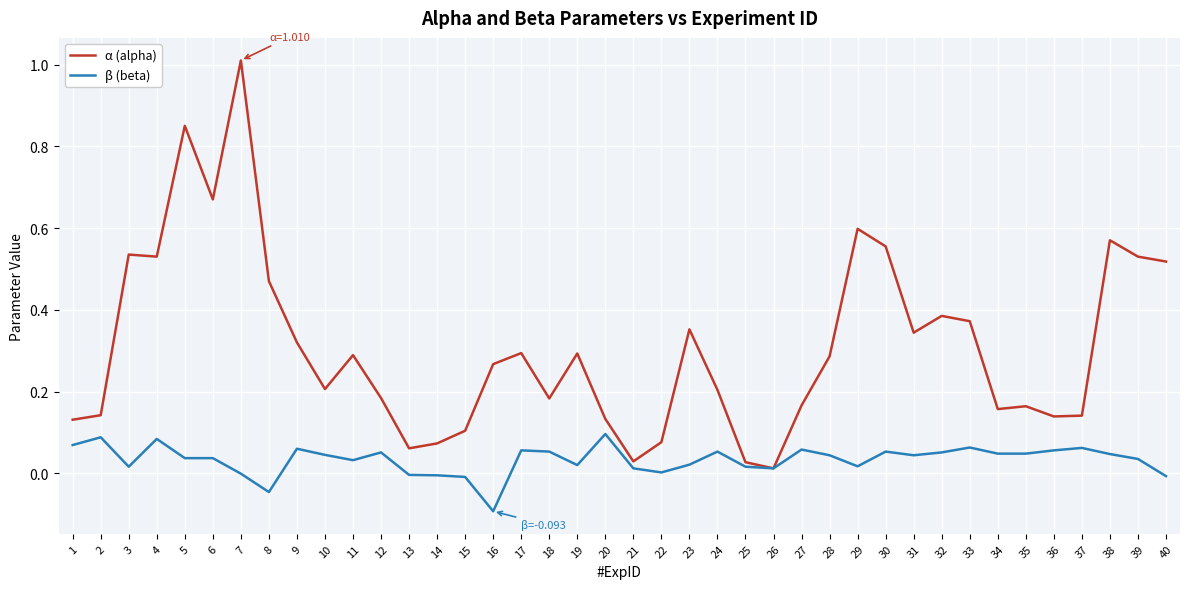

What is the highest value of the α (alpha) series?

1.0